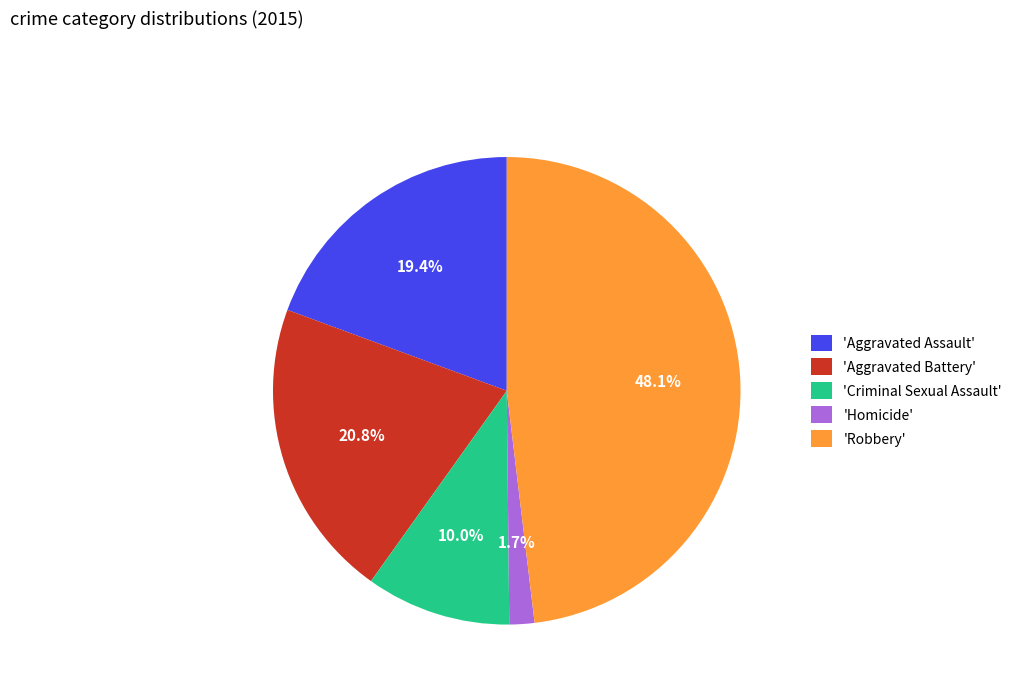

Rank the categories by value from highest to lowest.

'Robbery', 'Aggravated Battery', 'Aggravated Assault', 'Criminal Sexual Assault', 'Homicide'